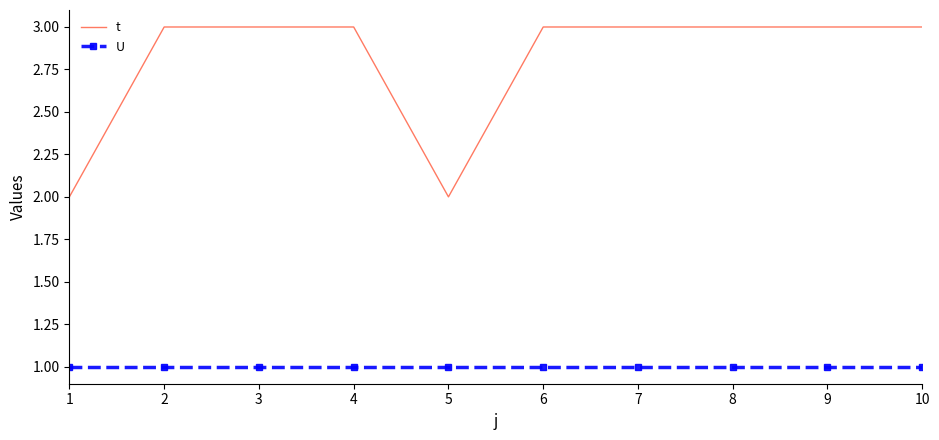

True or false: U and t intersect in this chart.

False